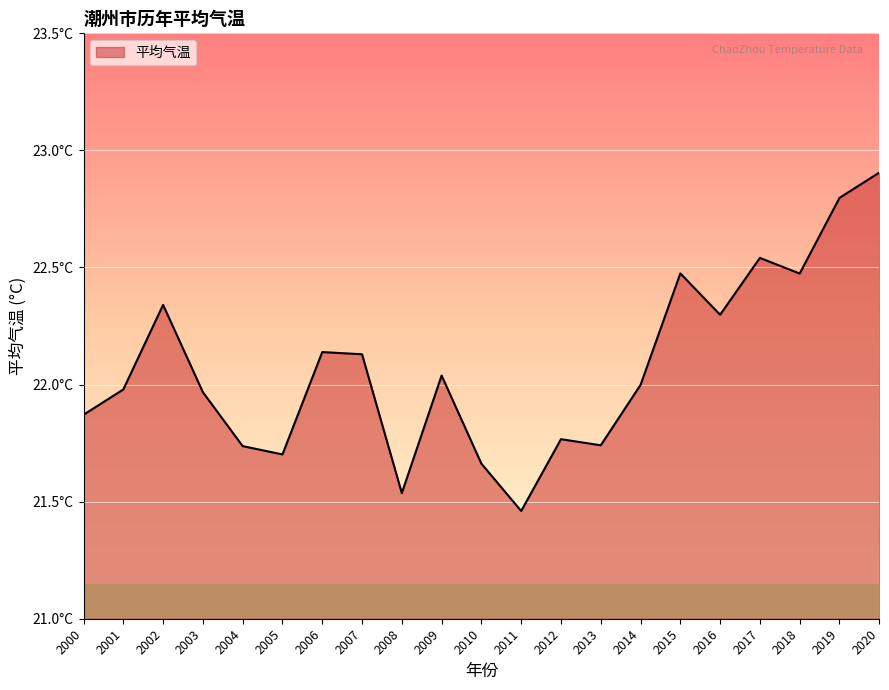

The chart shows a value of 22.1 at 2007. True or false?

True